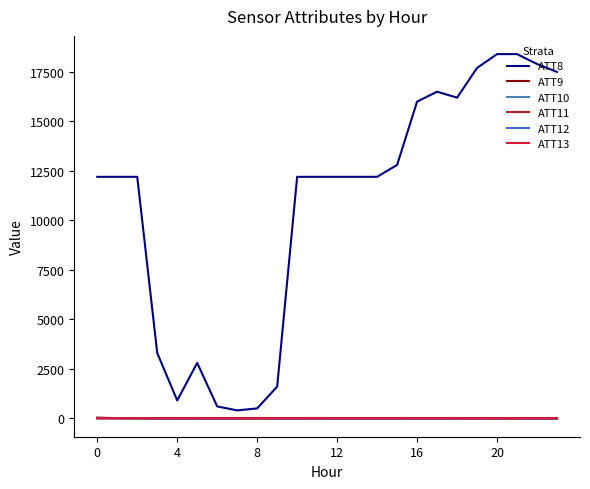

What is the difference between the maximum and minimum values in the ATT11 series?

7.9